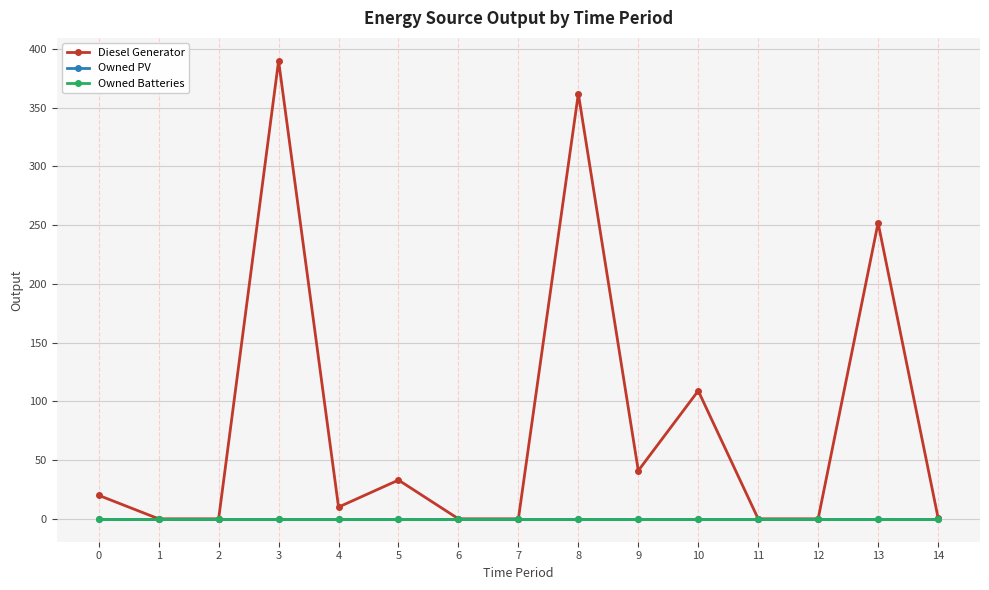

Which has a higher value, 2 or 14?

14